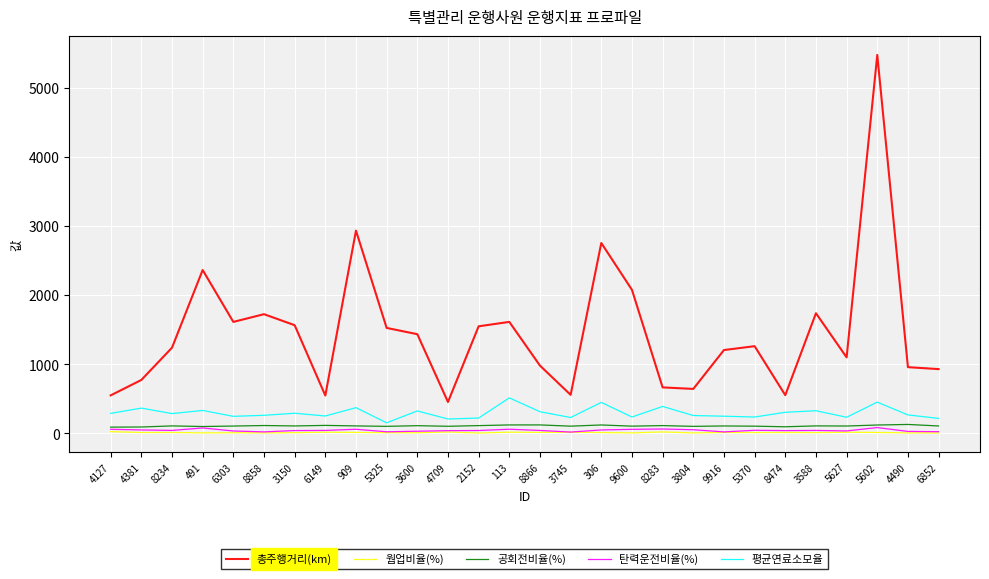

True or false: 웜업비율(%) and 총주행거리(km) intersect in this chart.

False